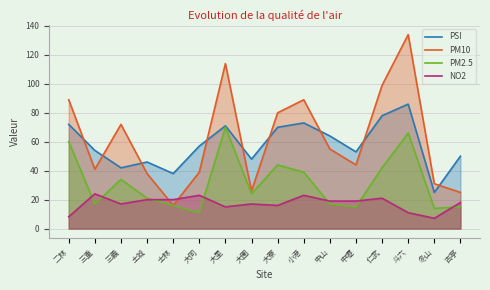

How many data points does each series have?

16